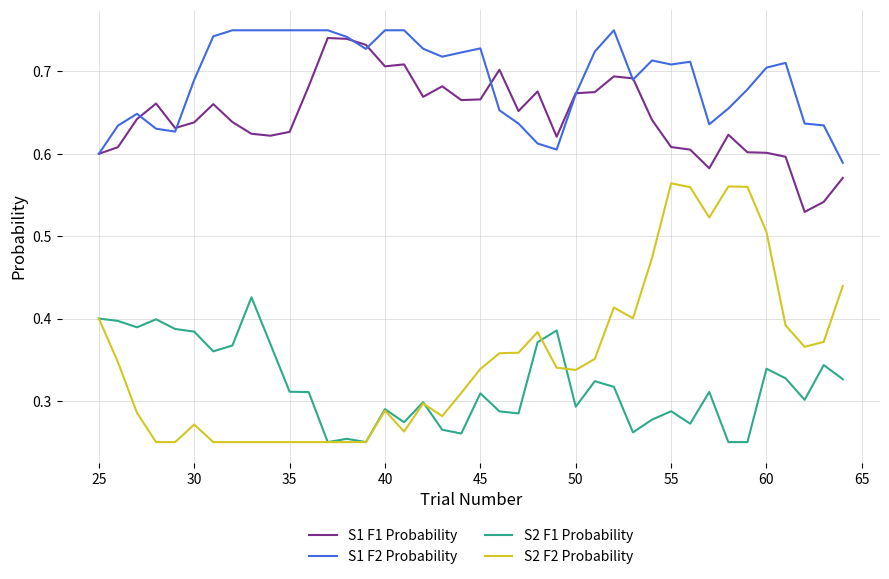

True or false: S1 F2 Probability and S2 F1 Probability intersect in this chart.

False